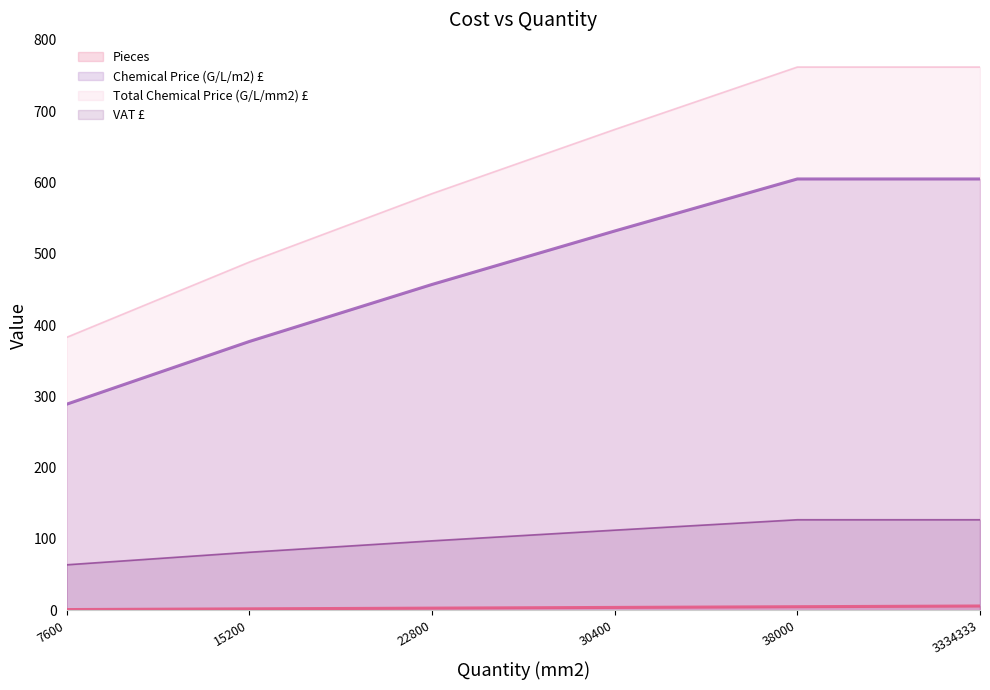

Between 15200 and 38000, which series saw the biggest shift?

Total Chemical Price (G/L/mm2) £